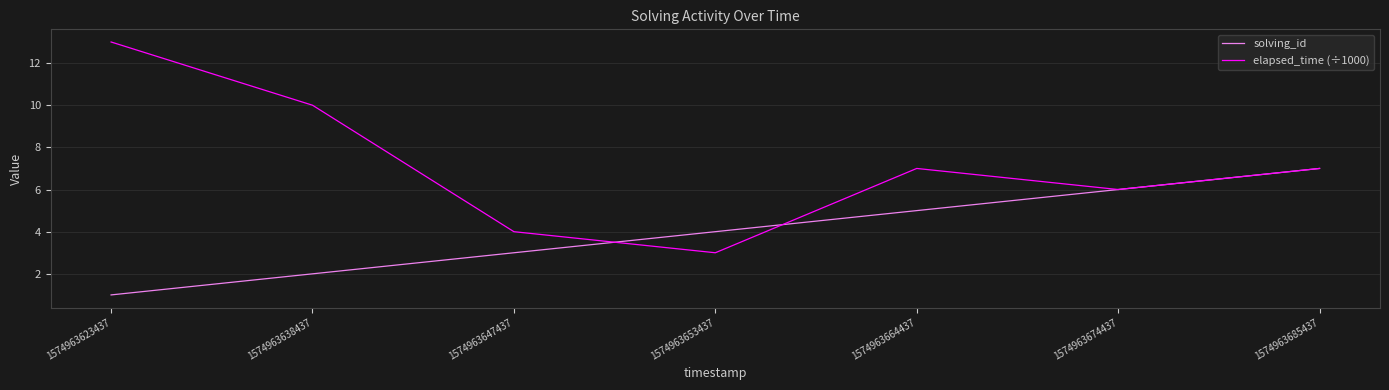

Reading right to left, list all the values displayed in this chart.

solving_id: 7	6	5	4	3	2	1
elapsed_time (÷1000): 7	6	7	3	4	10	13